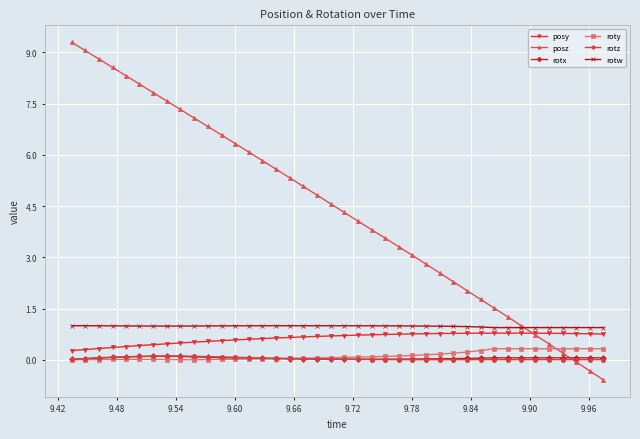

At how many categories does at least one series exceed 5?

18